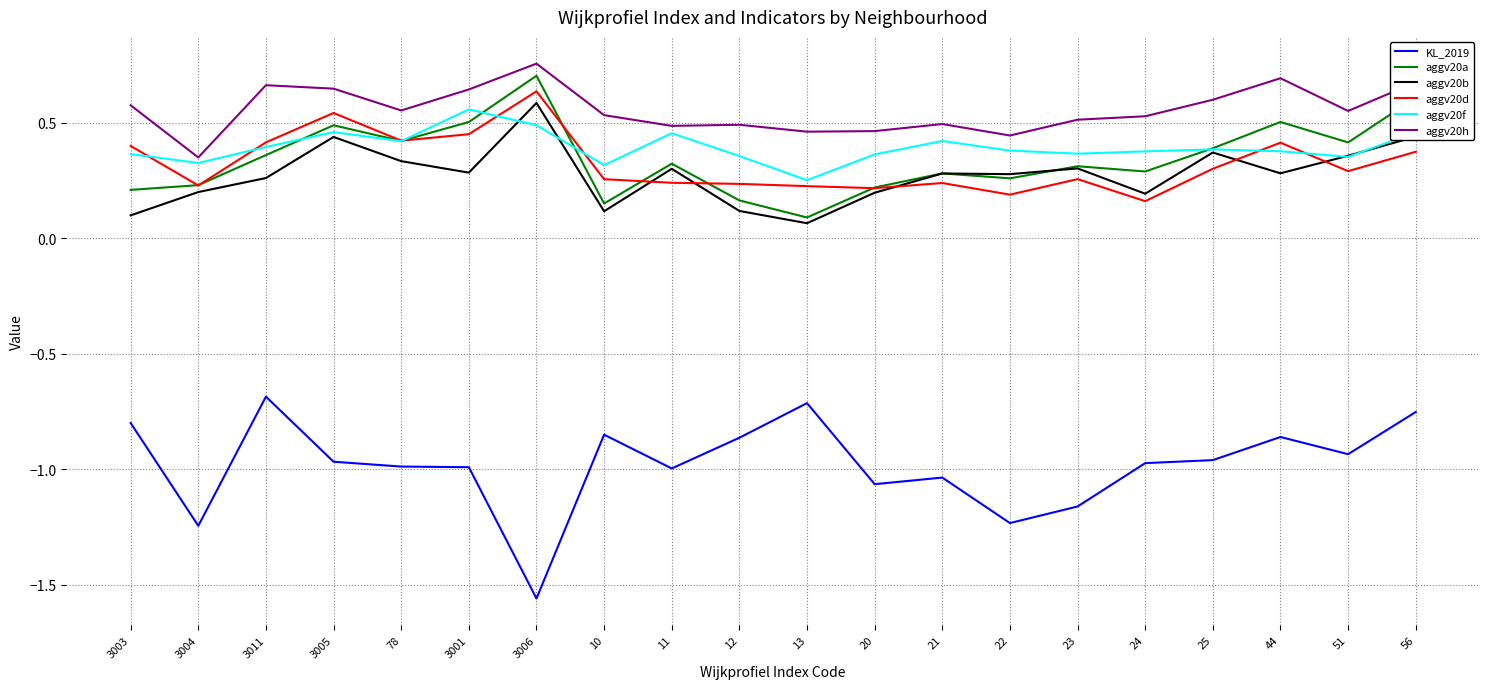

At 10, list the series in order from smallest to largest.

KL_2019, aggv20b, aggv20a, aggv20d, aggv20f, aggv20h